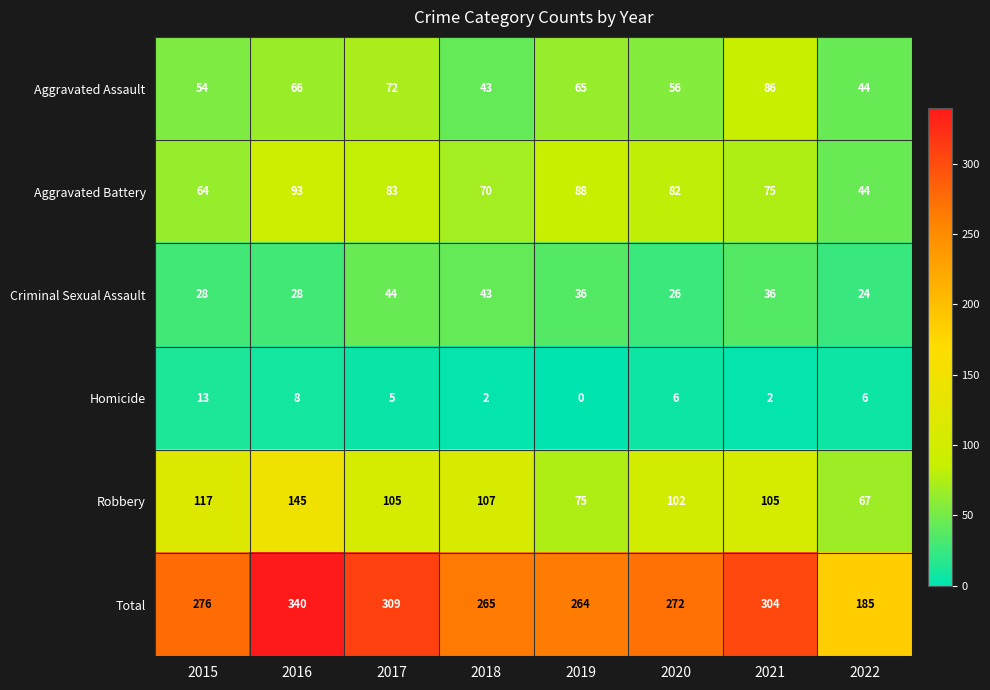

What is the sum of all Aggravated Assault values?

486